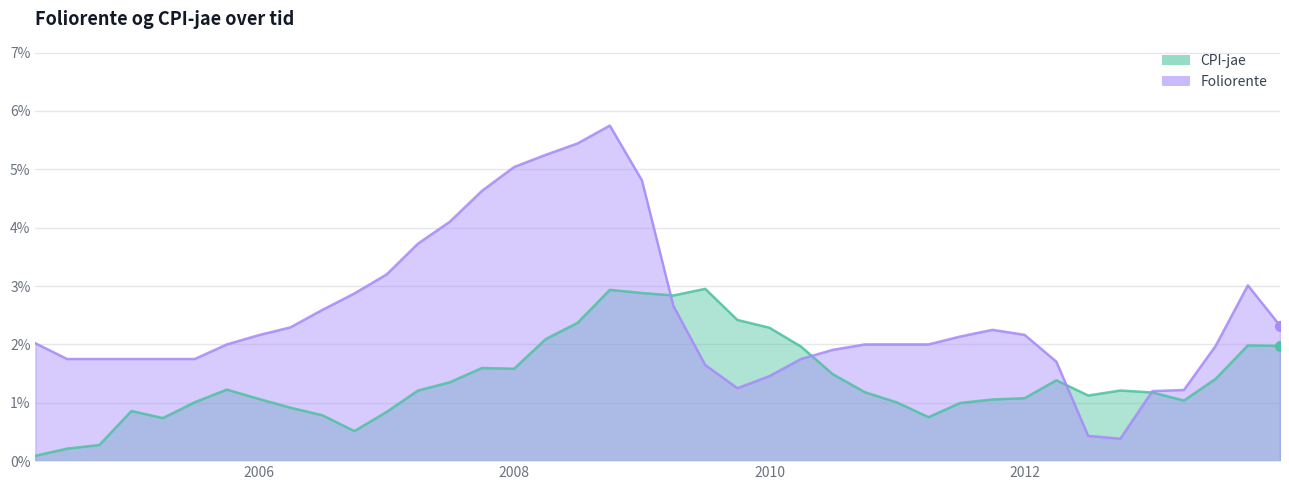

Is the value of CPI-jae at 2006-09-30 greater than the value of Foliorente at 2006-03-31?

No